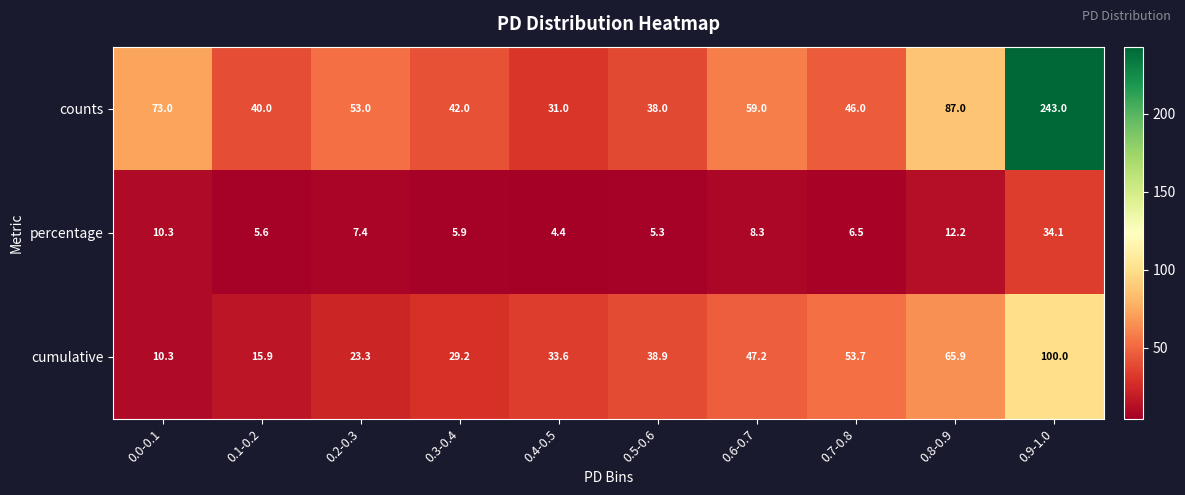

Which series changed the most between 0.3-0.4 and 0.6-0.7?

cumulative